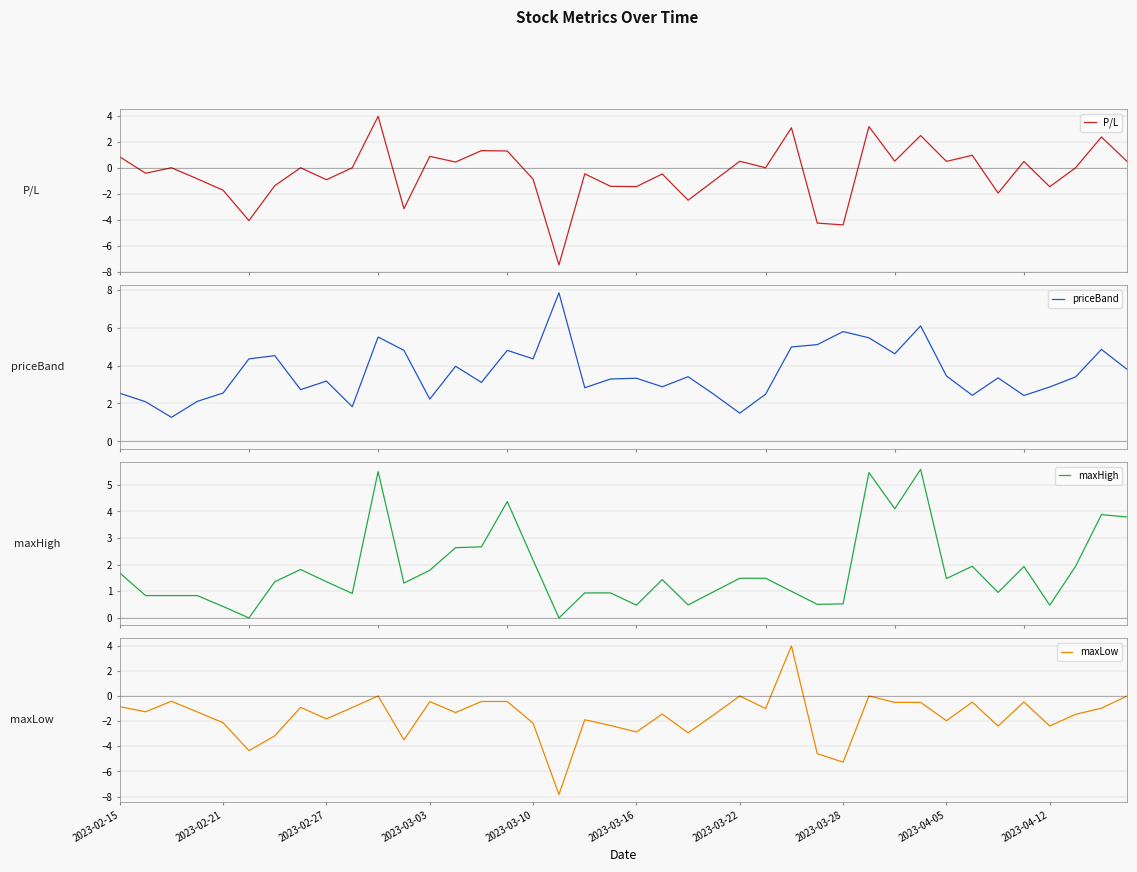

The maxLow series shows -2.4 at 2023-03-28. True or false?

False